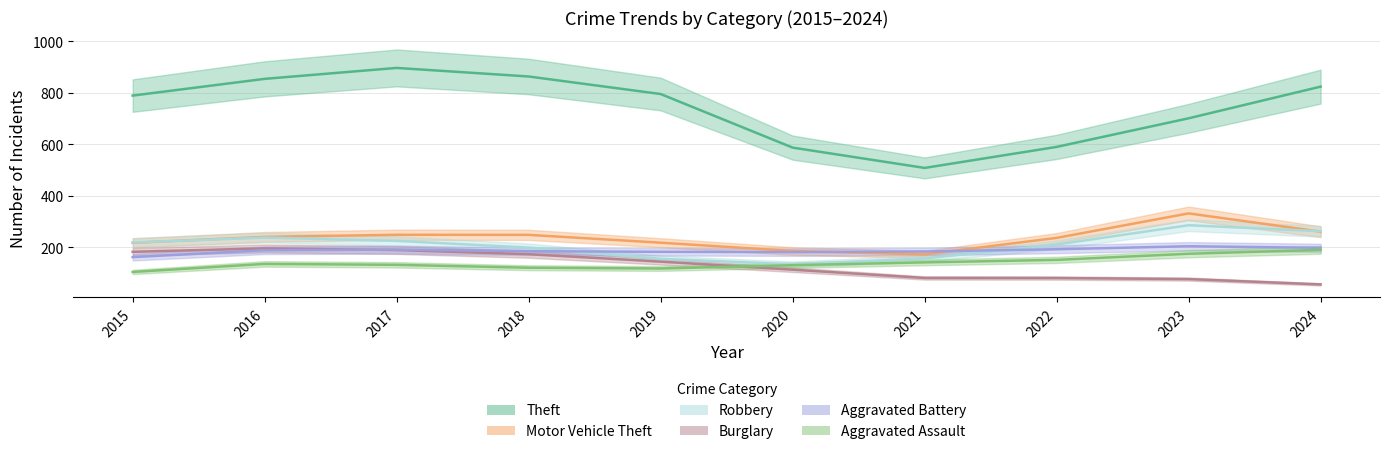

What is the difference between the highest and lowest values at 2022?

509.2